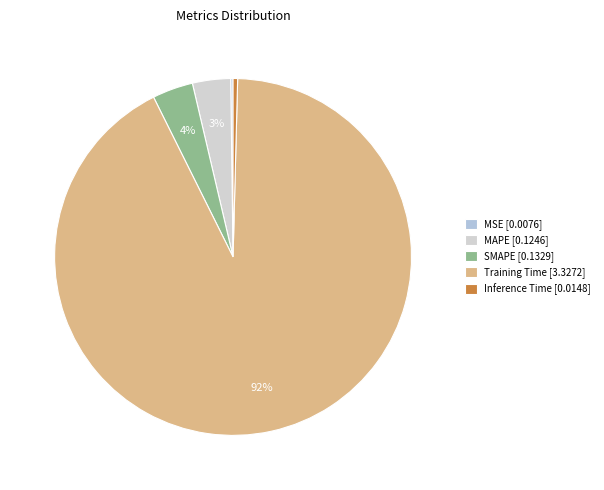

Rank the categories by value from lowest to highest.

MSE, Inference Time, MAPE, SMAPE, Training Time